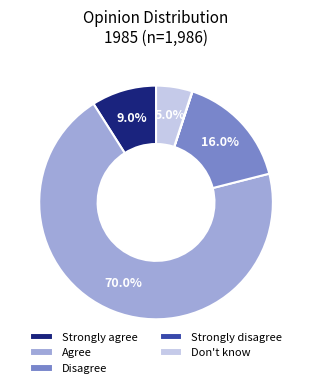

The Strongly agree slice represents 9% of the pie. True or false?

True